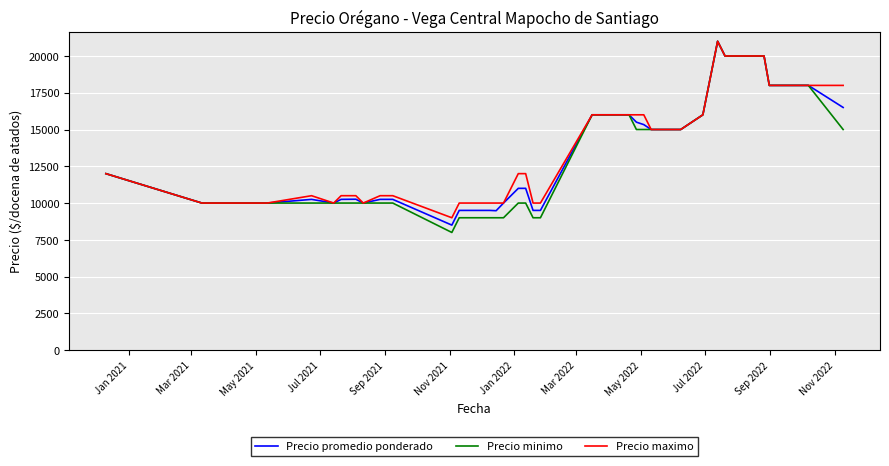

Count the number of categories in the chart.

40